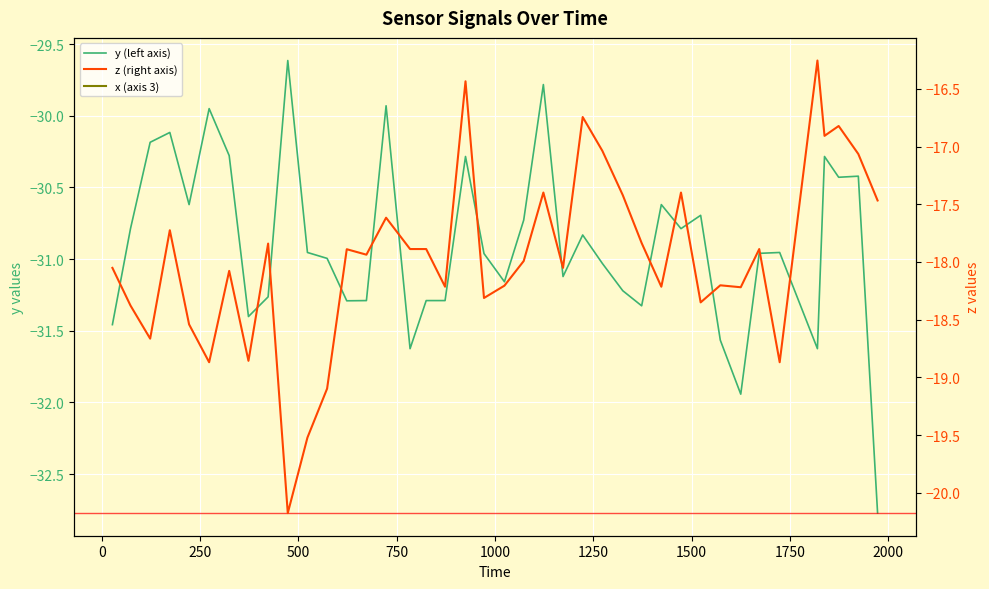

How many series are shown in this chart?

3